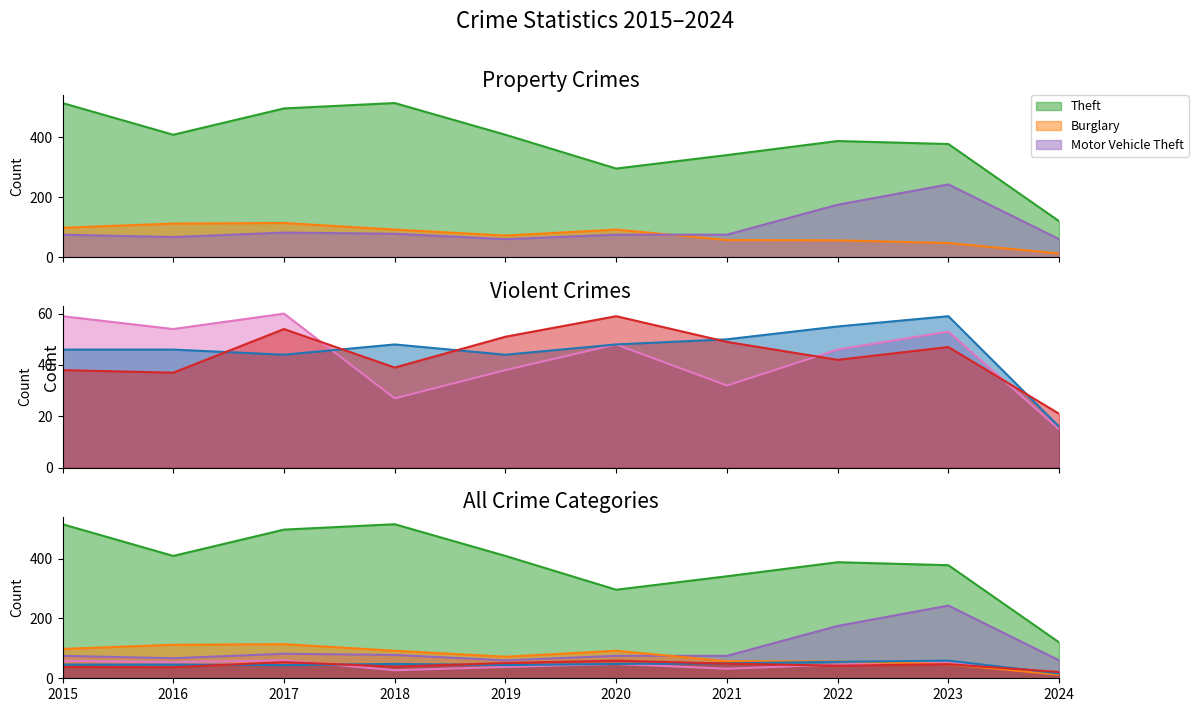

Reading left to right, transcribe all the data shown in this chart.

Aggravated Assault: 2015=46	2016=46	2017=44	2018=48	2019=44	2020=48	2021=50	2022=55	2023=59	2024=16
Burglary: 2015=98	2016=112	2017=114	2018=92	2019=72	2020=92	2021=57	2022=56	2023=47	2024=12
Motor Vehicle Theft: 2015=75	2016=67	2017=82	2018=78	2019=60	2020=75	2021=75	2022=175	2023=243	2024=60
Robbery: 2015=59	2016=54	2017=60	2018=27	2019=38	2020=48	2021=32	2022=46	2023=53	2024=15
Theft: 2015=515	2016=409	2017=497	2018=515	2019=409	2020=296	2021=341	2022=388	2023=378	2024=120
Aggravated Battery: 2015=38	2016=37	2017=54	2018=39	2019=51	2020=59	2021=49	2022=42	2023=47	2024=21